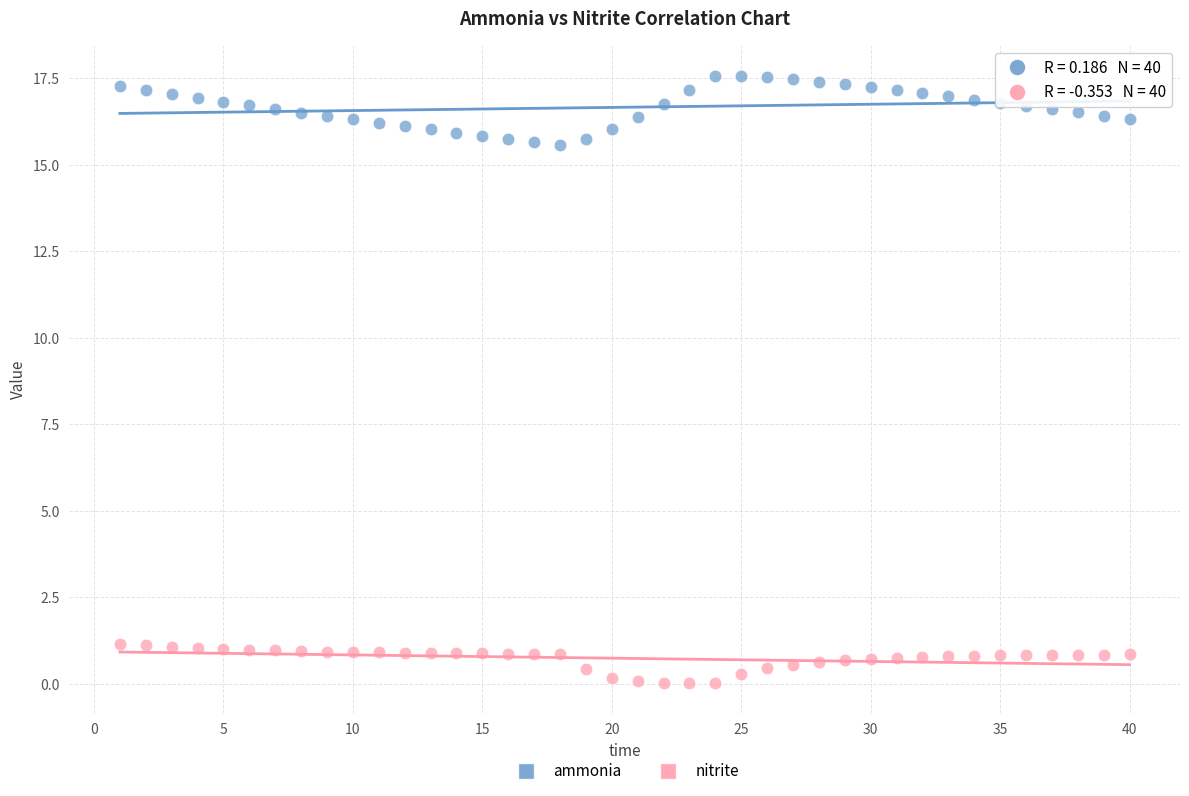

Across all data points, what is the range of X values (max minus min)?

39.0